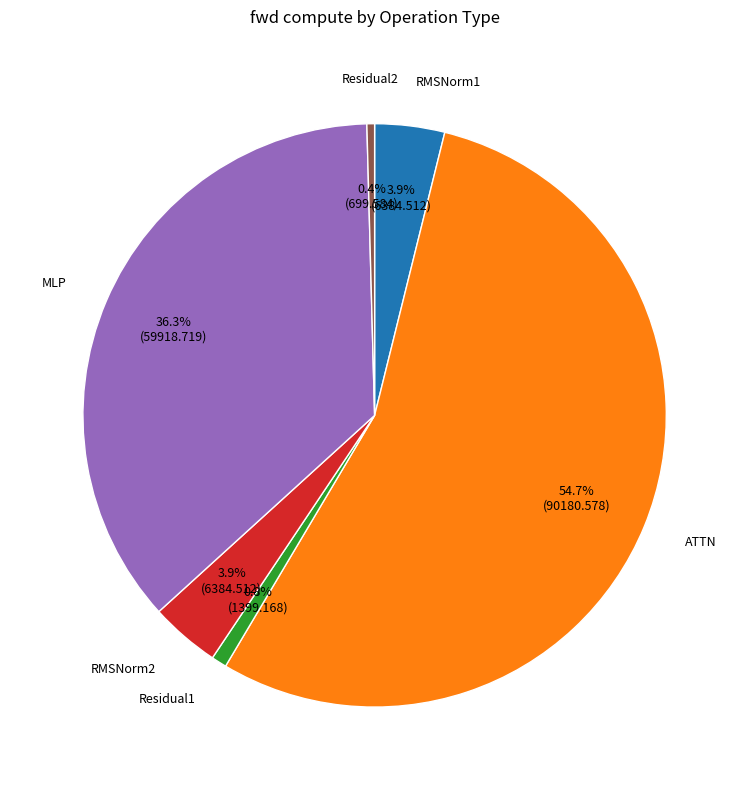

To the nearest percent, what is the combined percentage of RMSNorm2 and Residual2?

4%